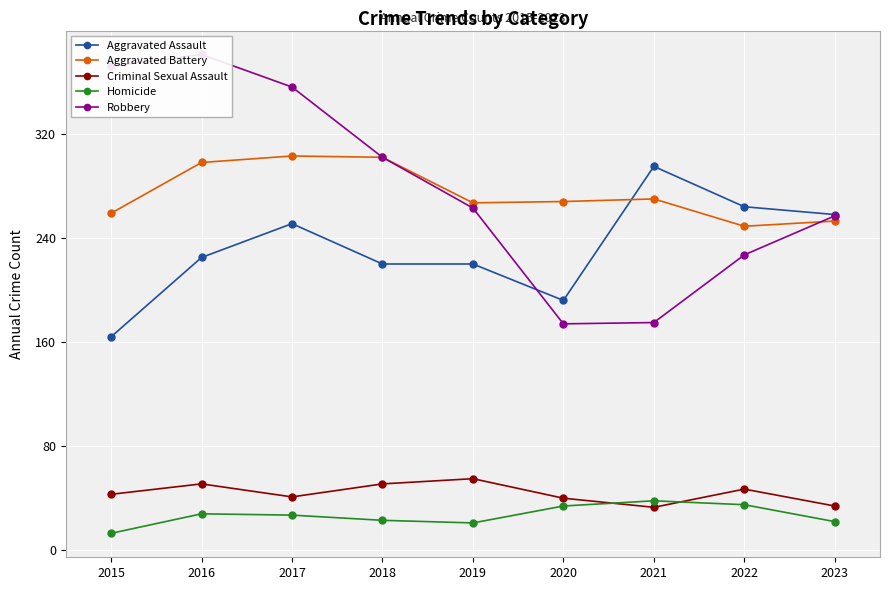

Between 2018 and 2021, which series saw the biggest shift?

Robbery